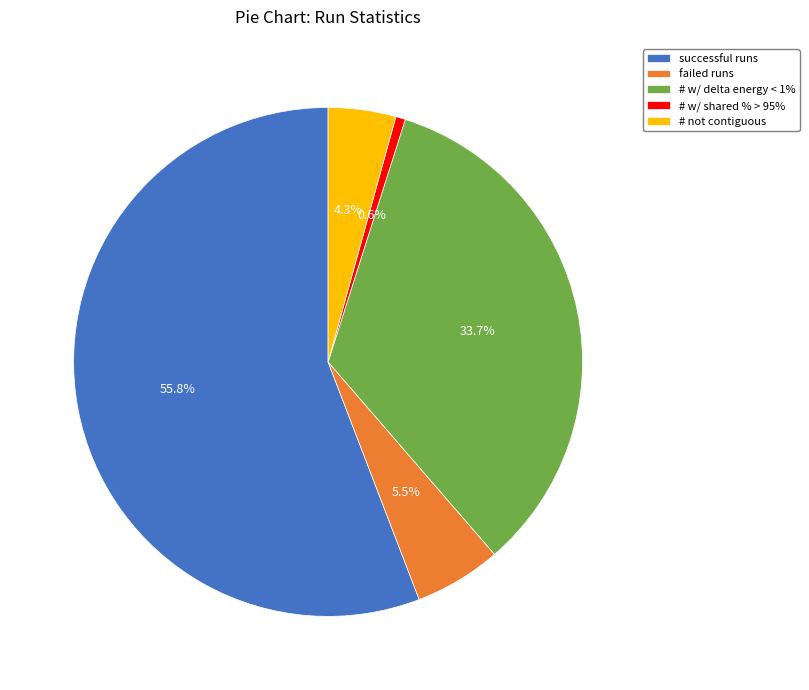

How many segments does this pie chart have?

5